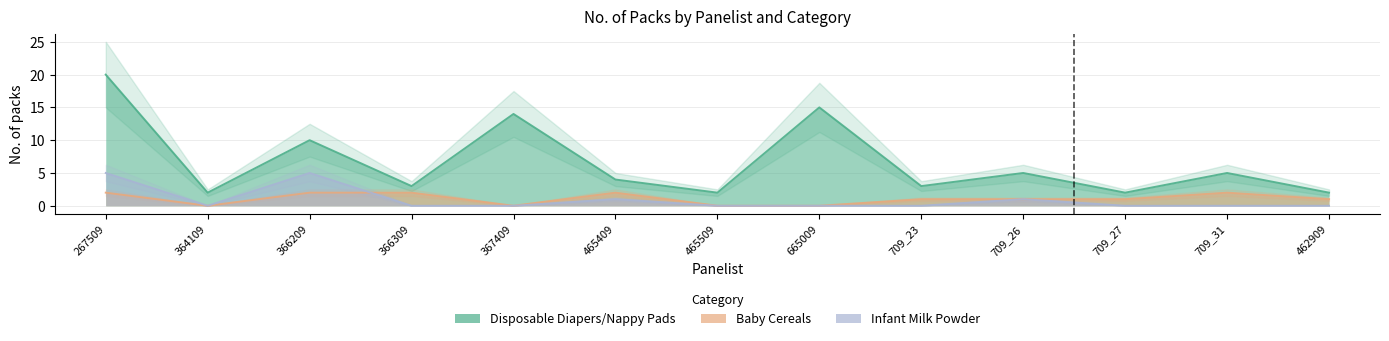

What value does the Baby Cereals series have at 709_31?

2